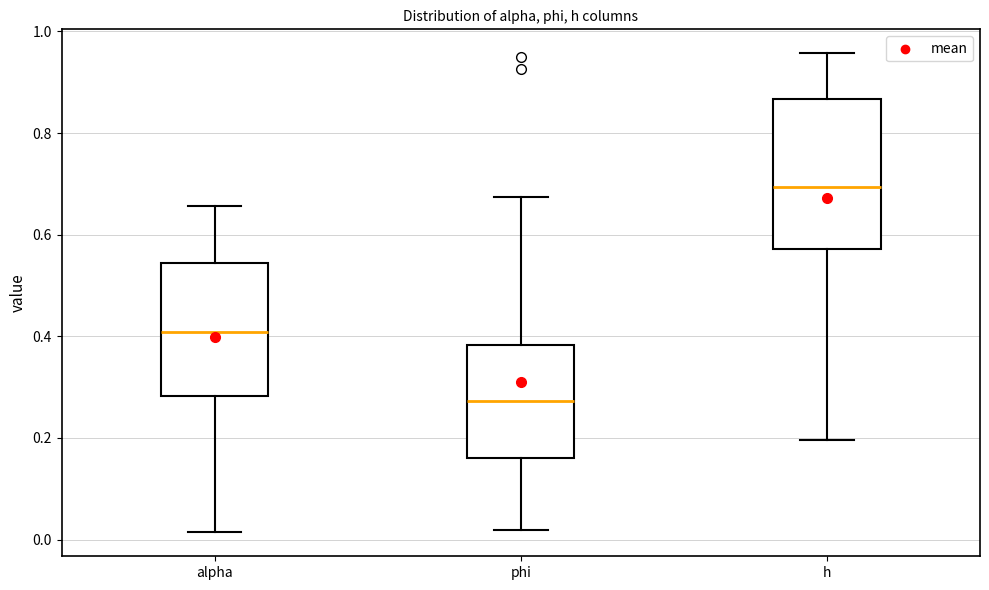

Which box is the tallest, from its lower edge to its upper edge?

h